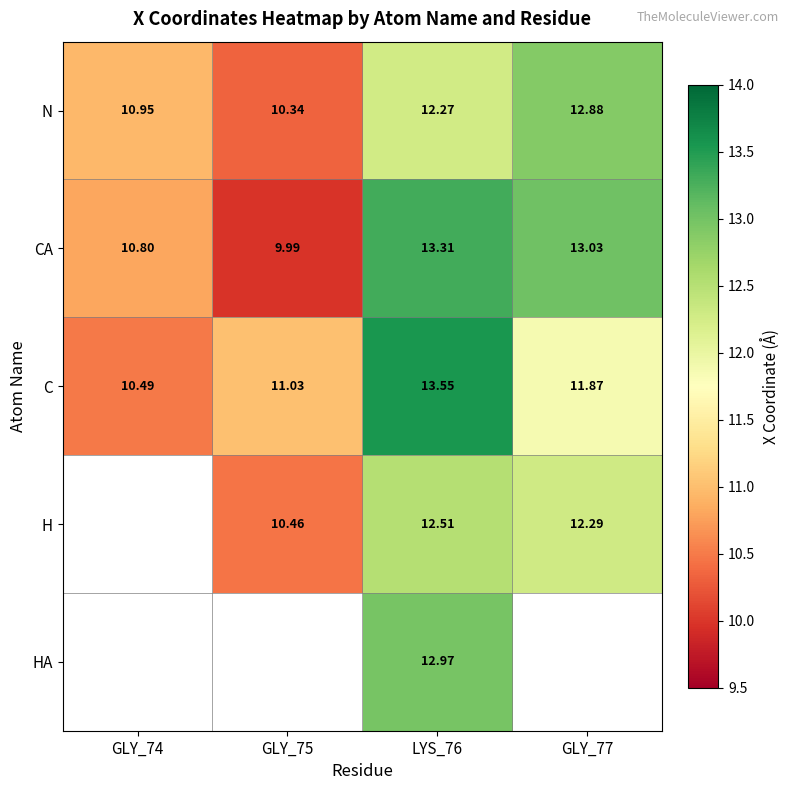

Is it true that H equals 17.0 at GLY_75?

False